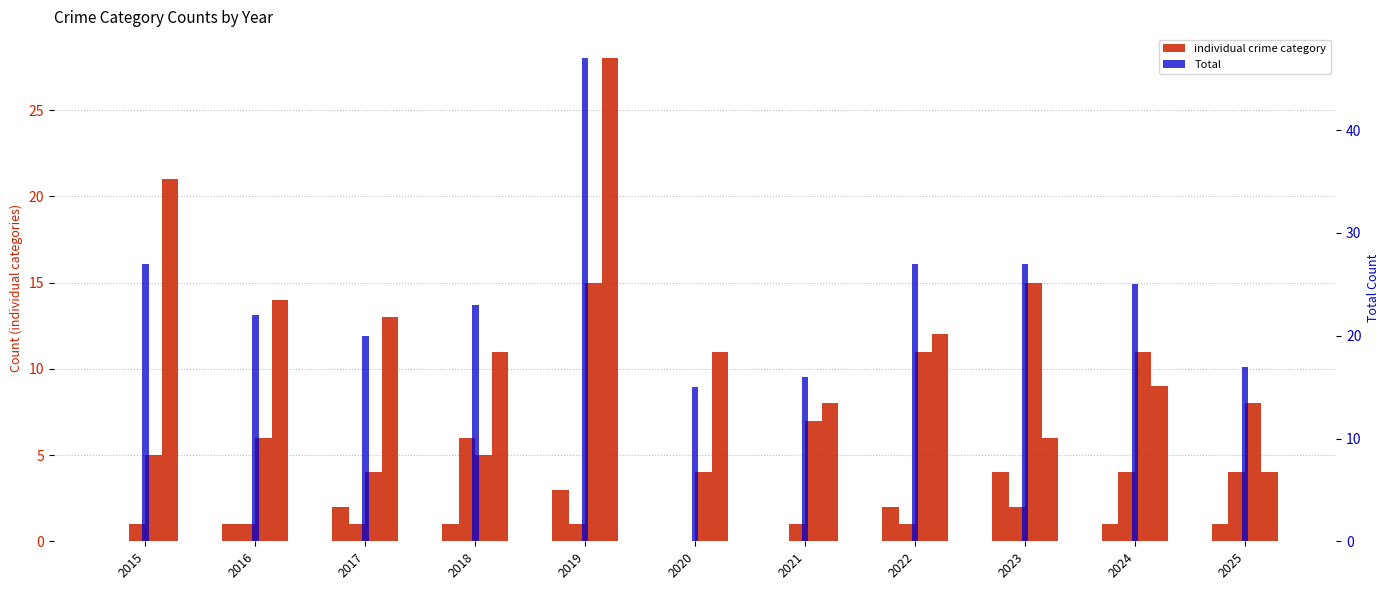

True or false: Aggravated Assault has a value of 1 at 2017.

False